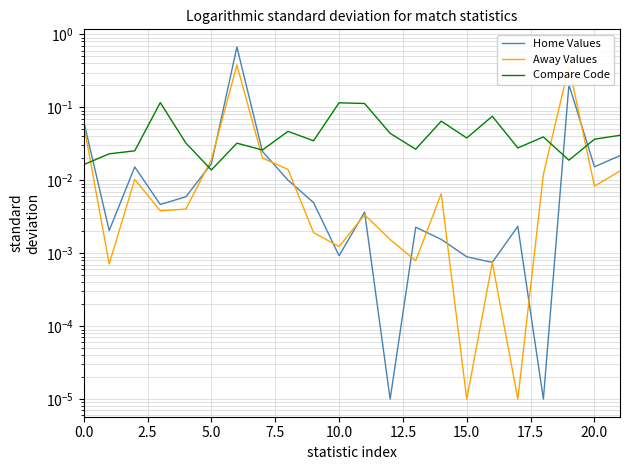

At which label is Home Values closest to 0?

12